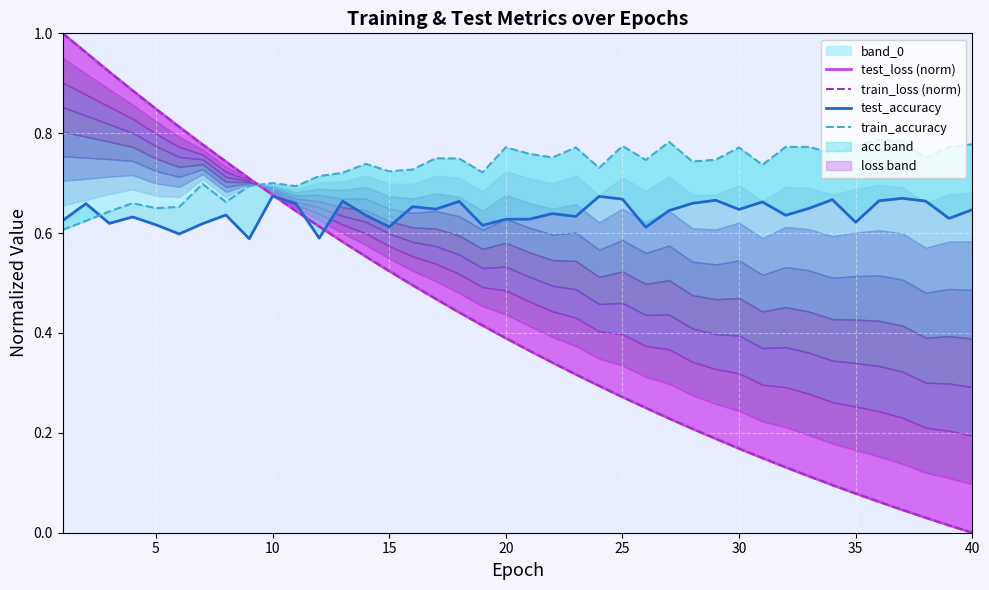

What is the total value across all series at 40?

1.4